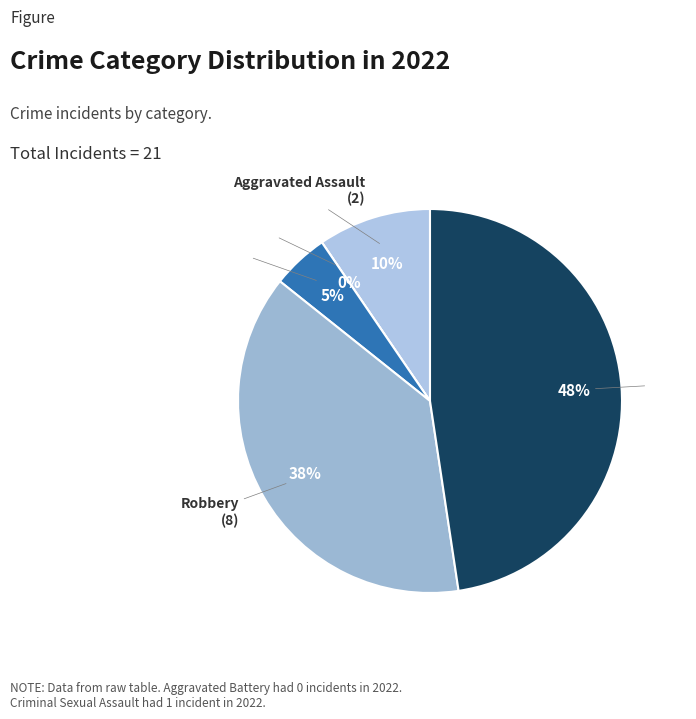

Is it true that Aggravated Assault is 10% of the pie?

True